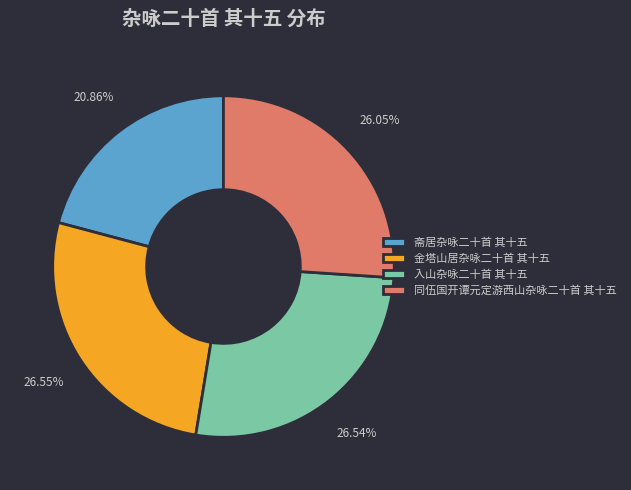

Is it true that 斋居杂咏二十首 其十五 is 28% of the pie?

False